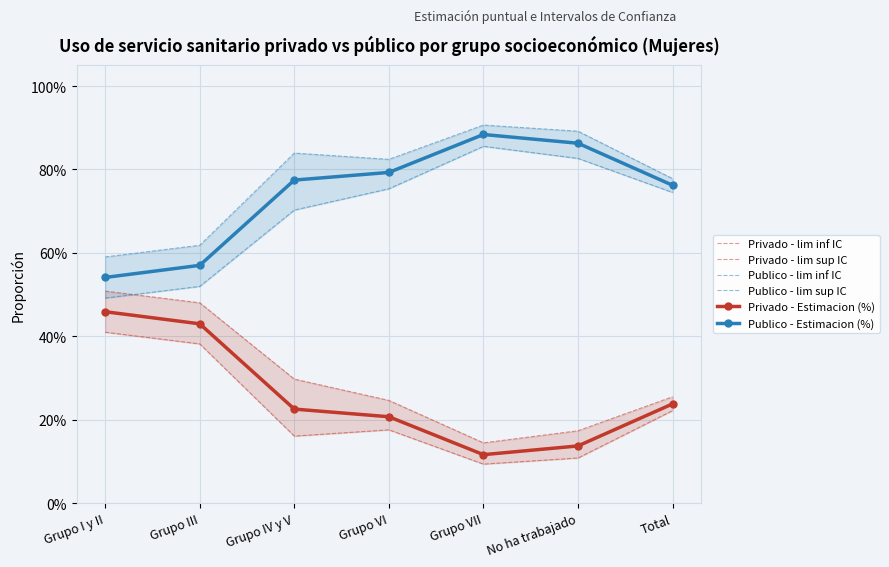

How many lines are shown in the chart?

6